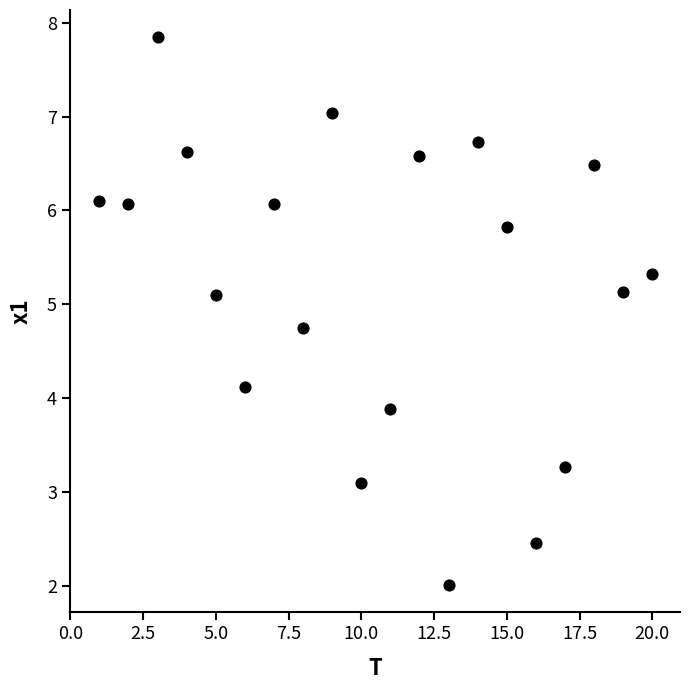

What is the range of Y values (max minus min)?

5.8